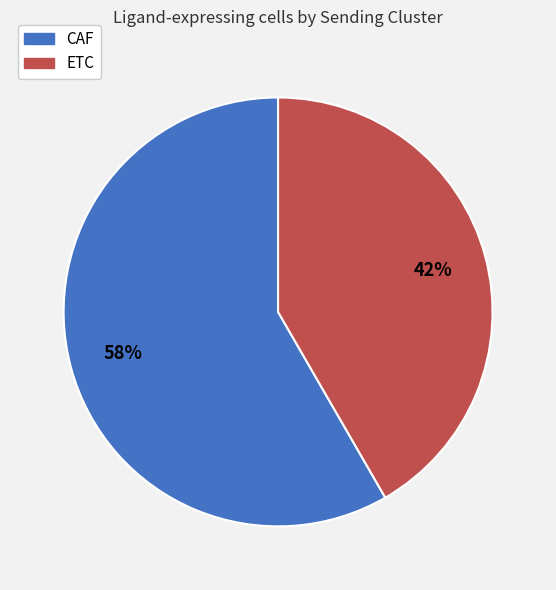

Combined, do ETC and CAF account for over 50%?

Yes